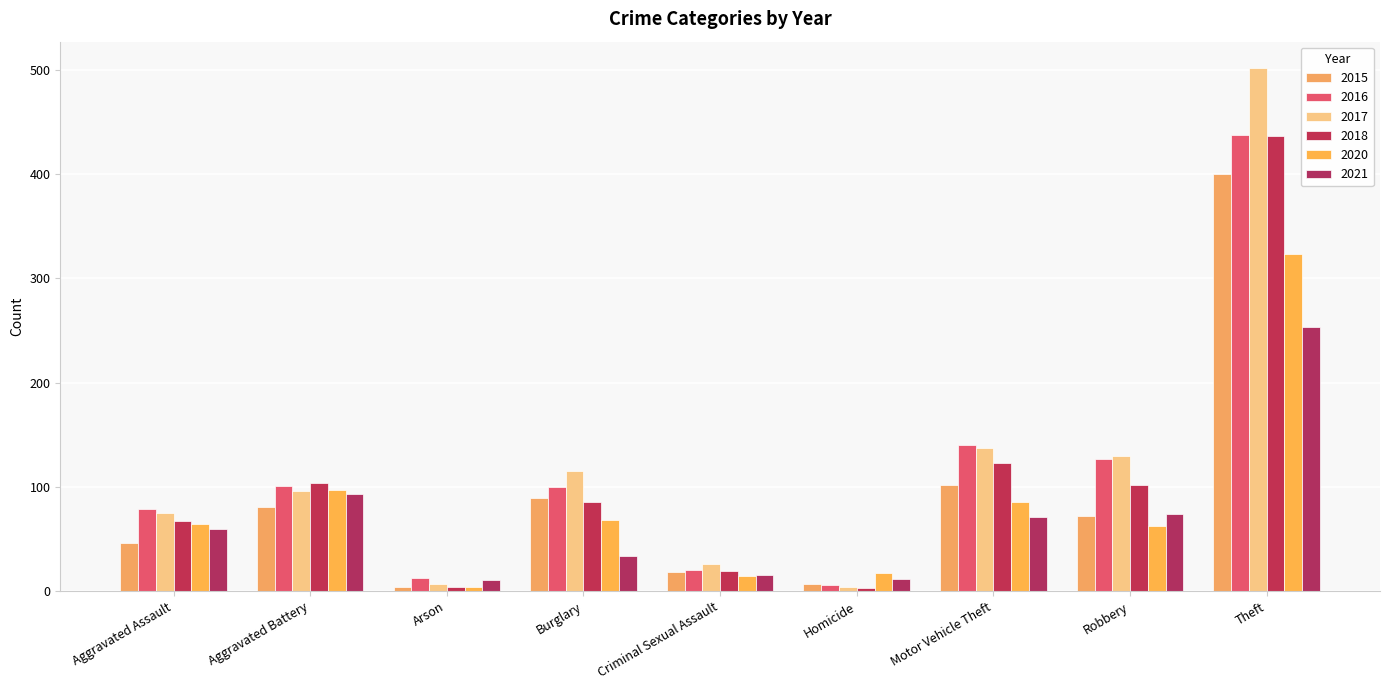

Does the chart contain any negative values?

No